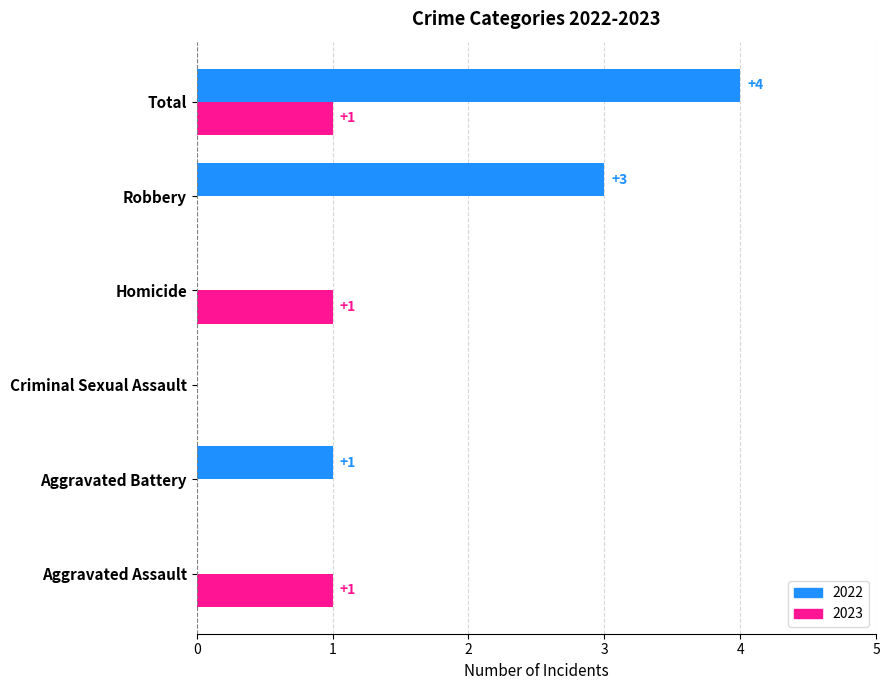

Which category has the highest value in the 2022 series?

Total